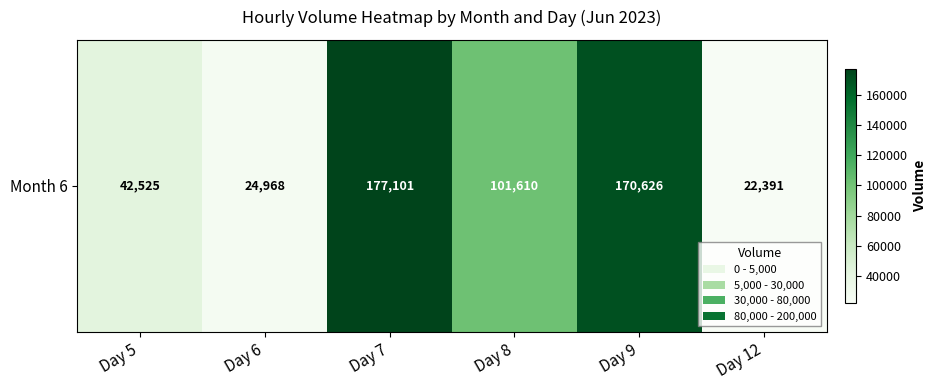

Count the number of data series in this chart.

1